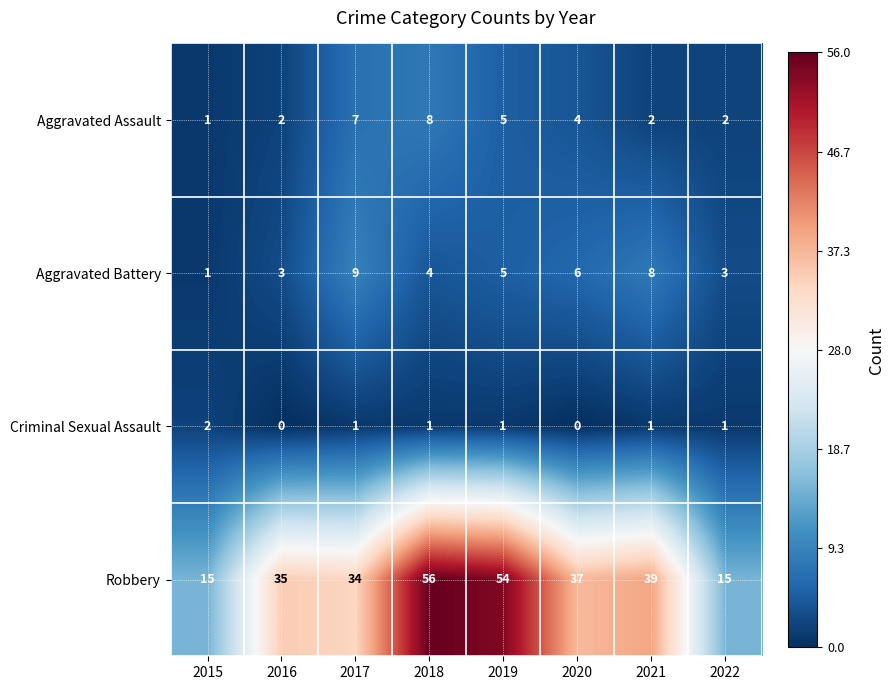

What is the spread (max minus min) of values at 2021?

38